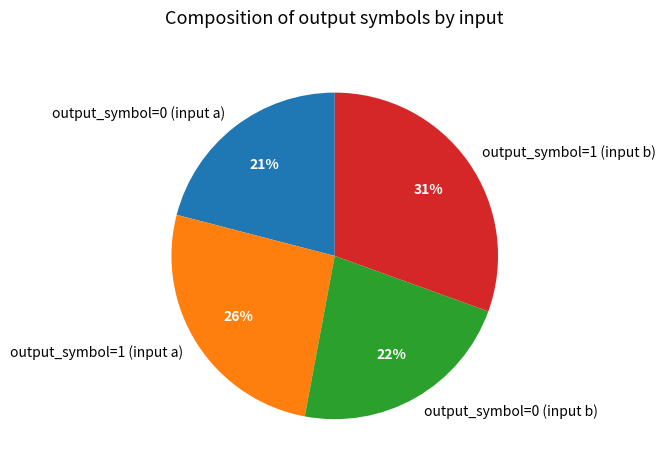

Which slice is the largest?

output_symbol=1 (input b)